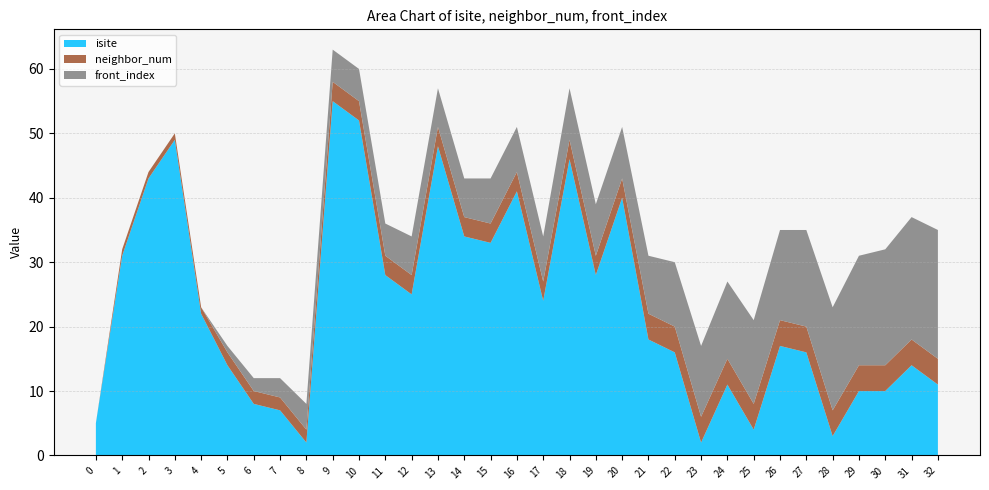

Reading right to left, transcribe all the data shown in this chart.

isite: 32=11	31=14	30=10	29=10	28=3	27=16	26=17	25=4	24=11	23=2	22=16	21=18	20=40	19=28	18=46	17=24	16=41	15=33	14=34	13=48	12=25	11=28	10=52	9=55	8=2	7=7	6=8	5=14	4=22	3=49	2=43	1=31	0=5
neighbor_num: 32=4	31=4	30=4	29=4	28=4	27=4	26=4	25=4	24=4	23=4	22=4	21=4	20=3	19=3	18=3	17=3	16=3	15=3	14=3	13=3	12=3	11=3	10=3	9=3	8=2	7=2	6=2	5=2	4=1	3=1	2=1	1=1	0=0
front_index: 32=20	31=19	30=18	29=17	28=16	27=15	26=14	25=13	24=12	23=11	22=10	21=9	20=8	19=8	18=8	17=7	16=7	15=7	14=6	13=6	12=6	11=5	10=5	9=5	8=4	7=3	6=2	5=1	4=0	3=0	2=0	1=0	0=0